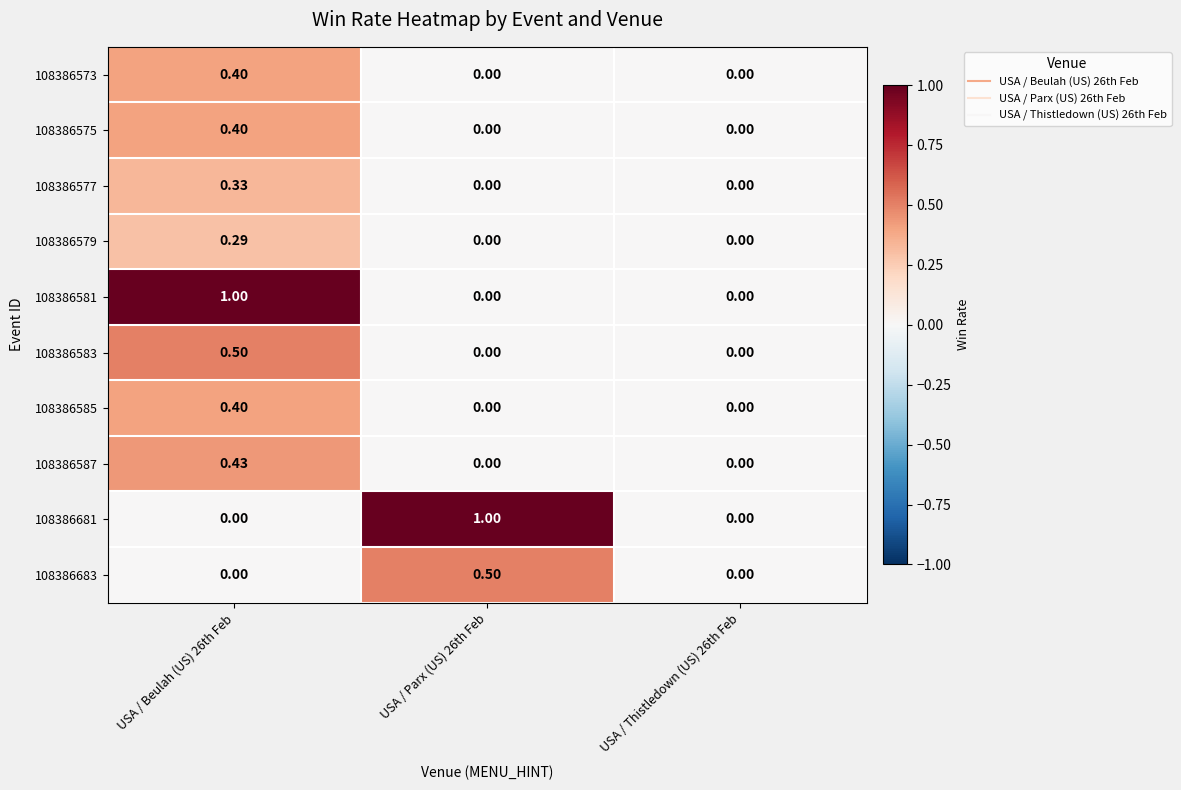

Is the value of 108386683 at USA / Parx (US) 26th Feb greater than the value of 108386681 at USA / Thistledown (US) 26th Feb?

Yes